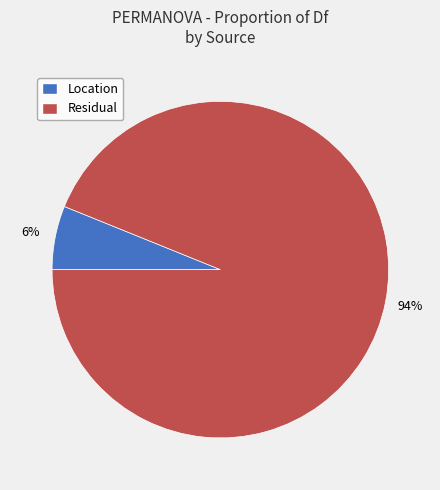

Is there a majority slice in this chart?

Yes